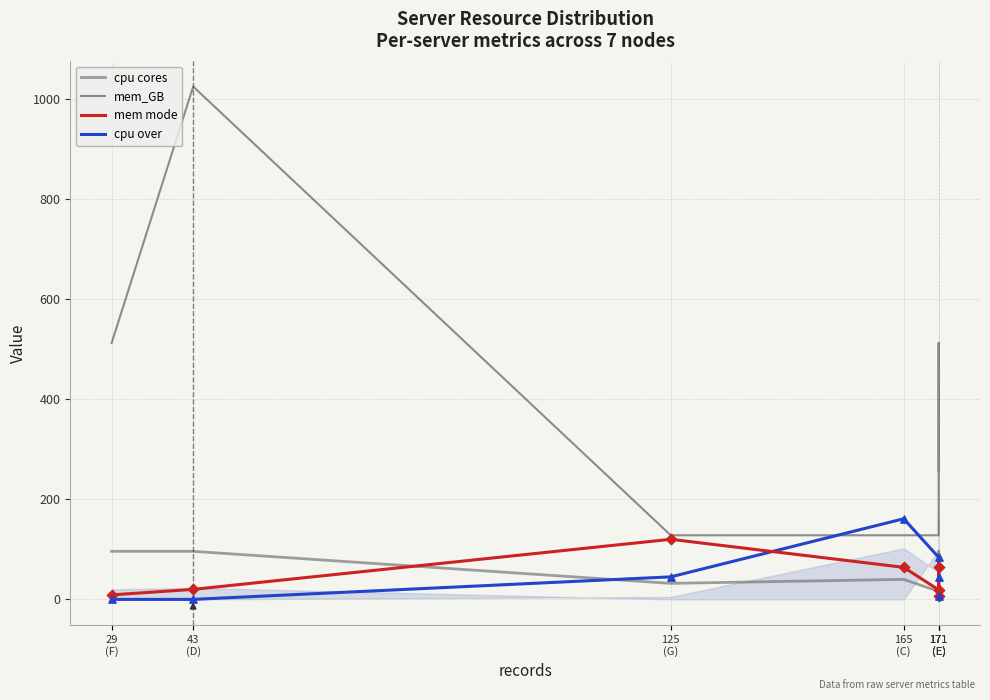

What are all the series names shown in the legend?

cpu cores, mem_GB, mem mode, cpu over